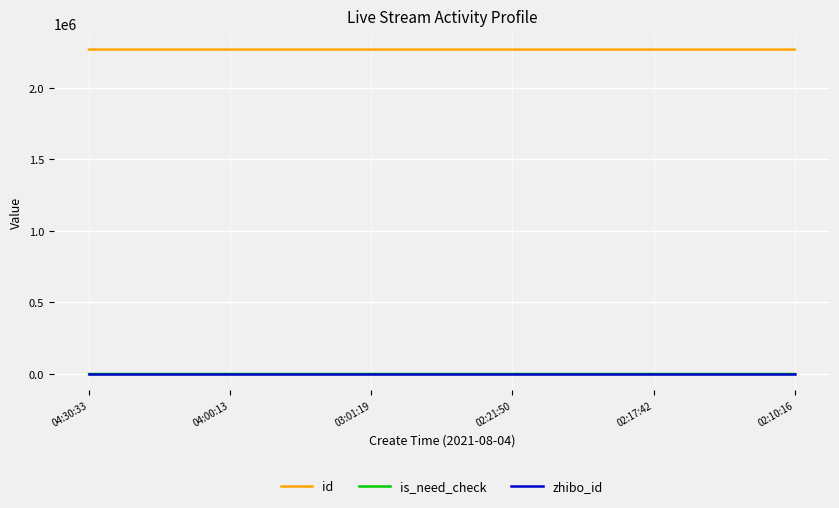

True or false: is_need_check and zhibo_id intersect in this chart.

False